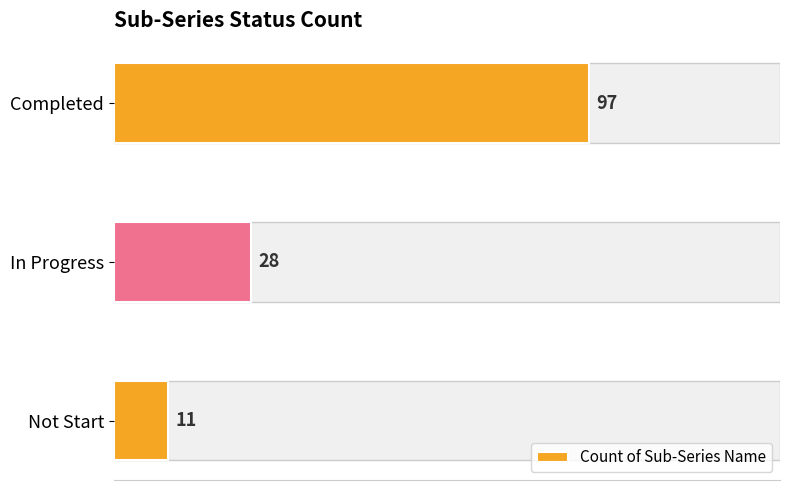

Rank the categories by value from lowest to highest.

Not Start, In Progress, Completed